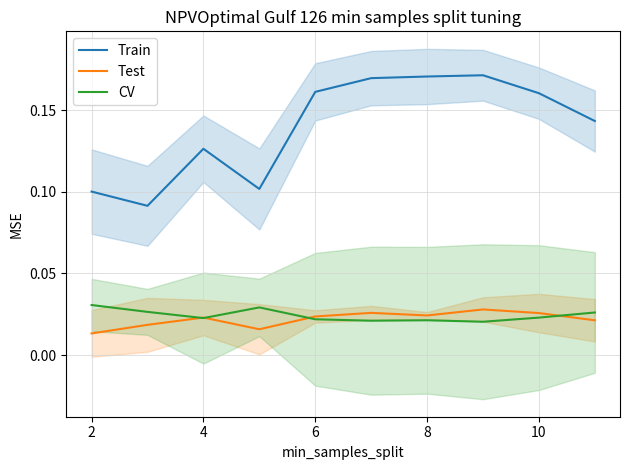

True or false: Train and CV cross at least once.

False